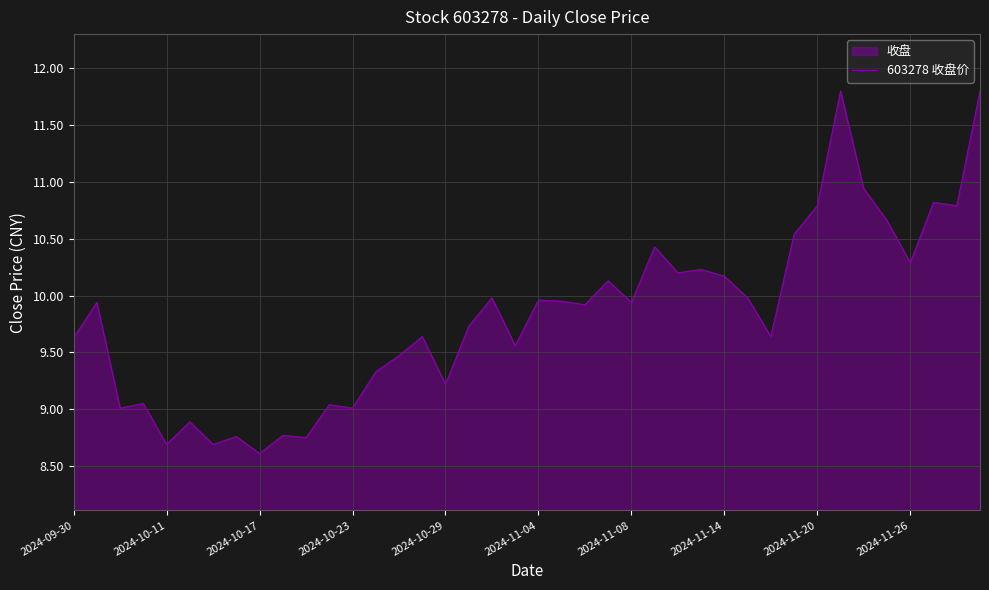

At which category does the chart reach its peak across all series?

33